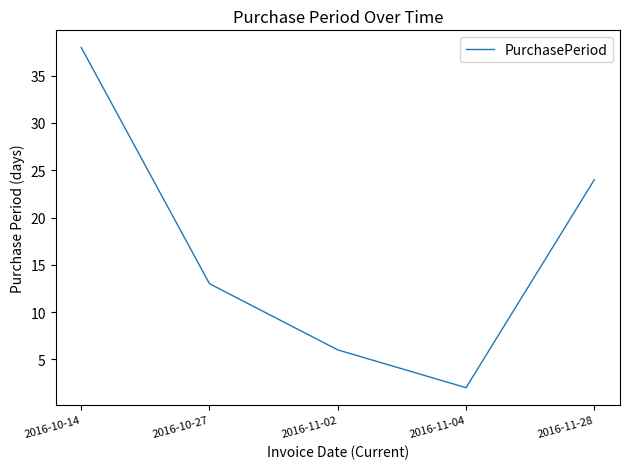

What is the sum of all values?

83